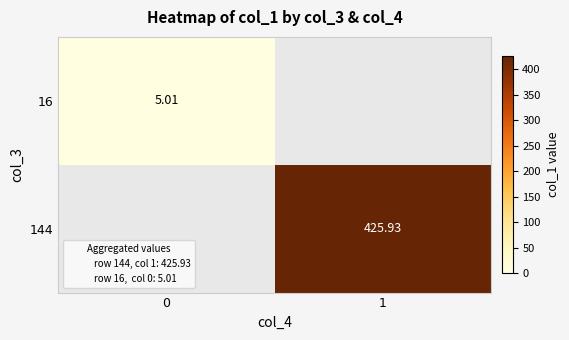

Count the number of categories in the chart.

2